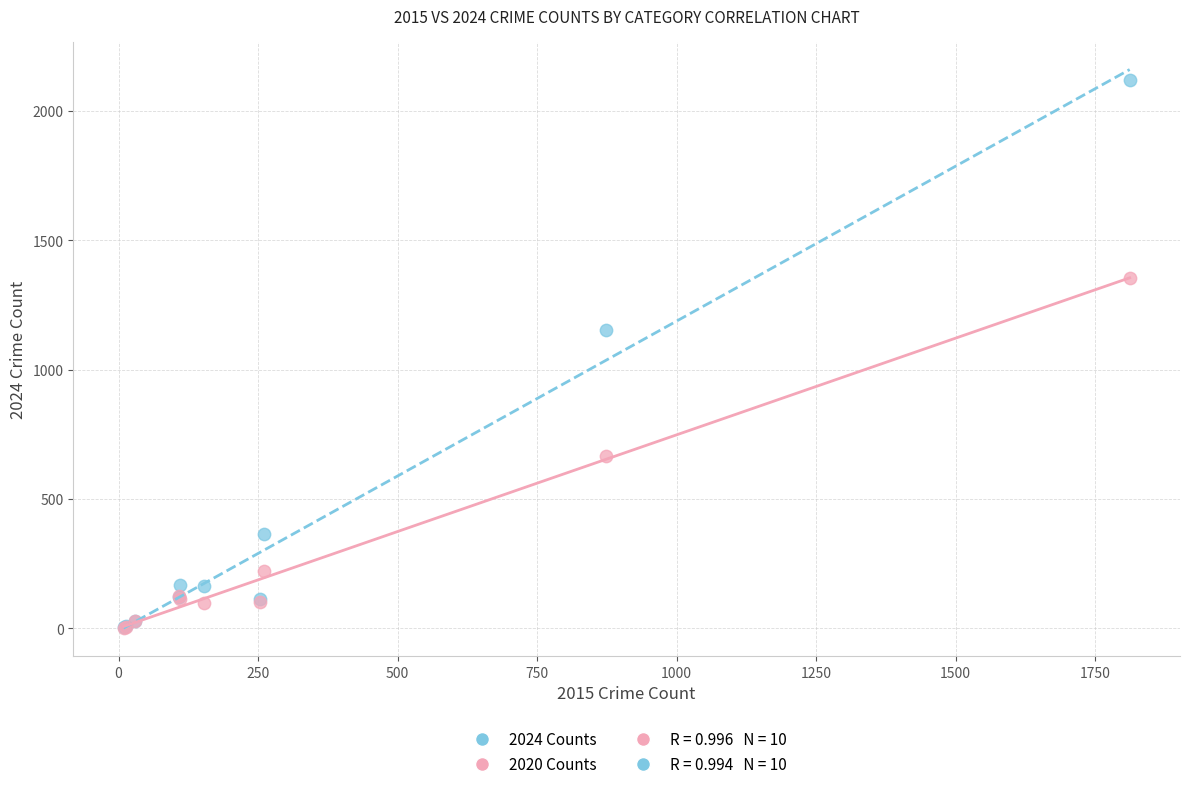

Across all series, what Y value is closest to 1060?

1153